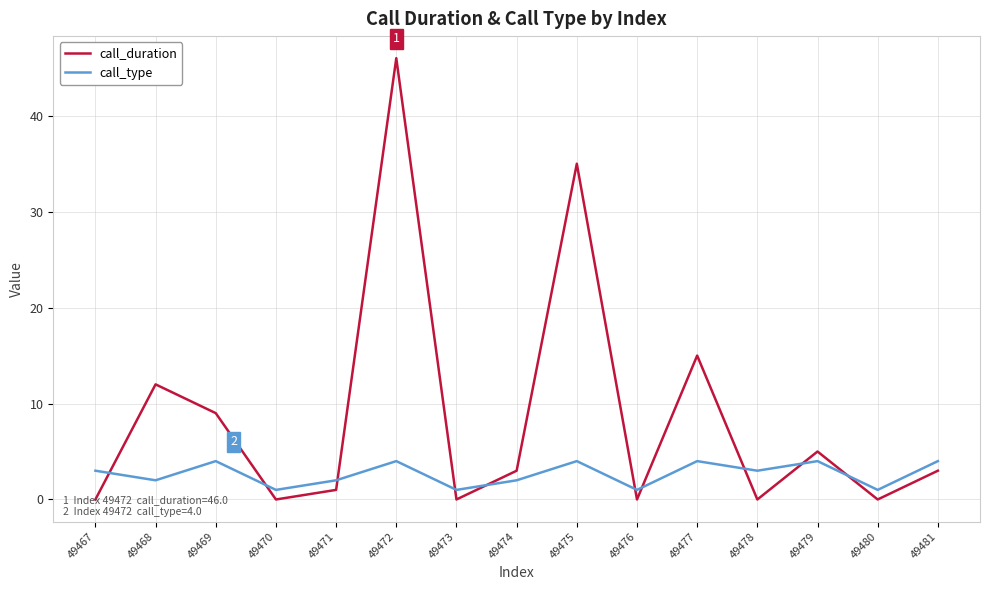

List the series in order of their overall mean, lowest first.

call_type, call_duration